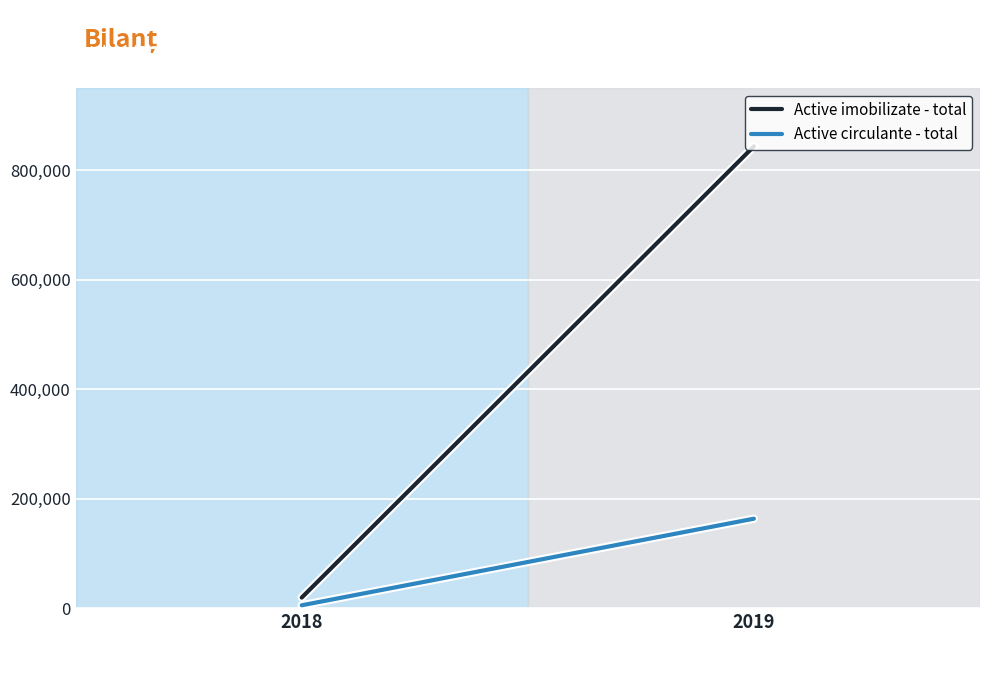

Rank the categories by Active imobilizate - total value from lowest to highest.

2018, 2019